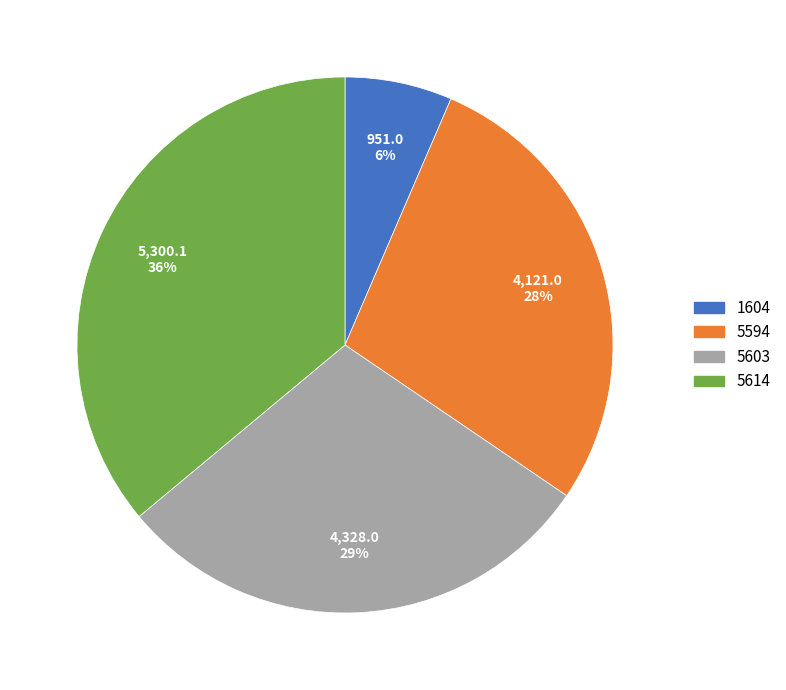

Combined, do 5594 and 5614 account for over 50%?

Yes